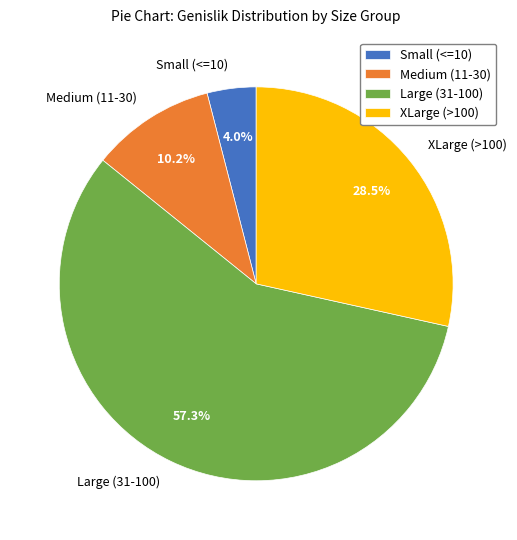

Between Large (31-100) and XLarge (>100), which is larger?

Large (31-100)